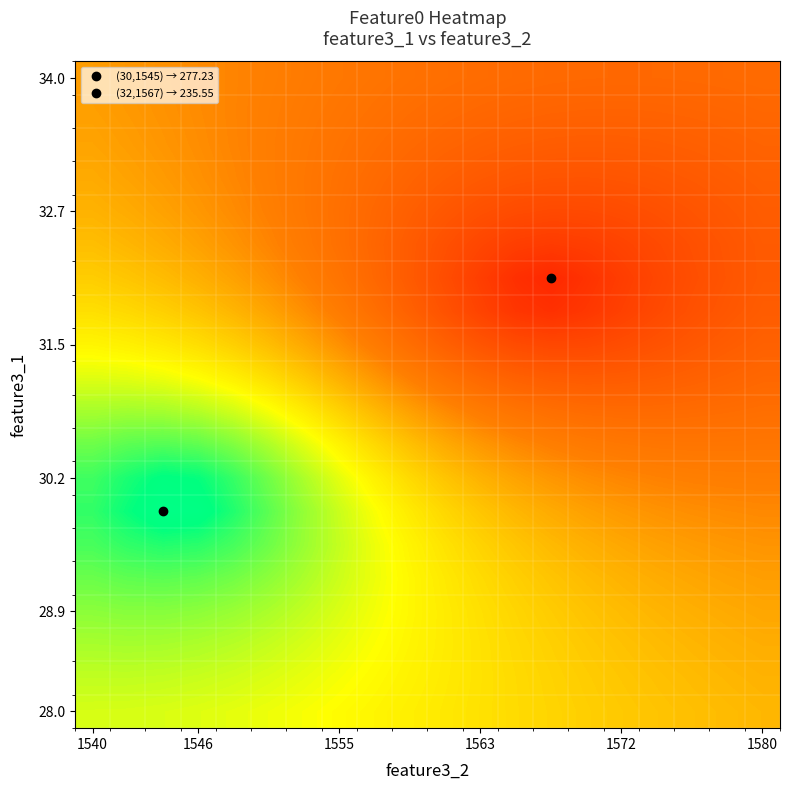

At how many categories does at least one series exceed 271?

5